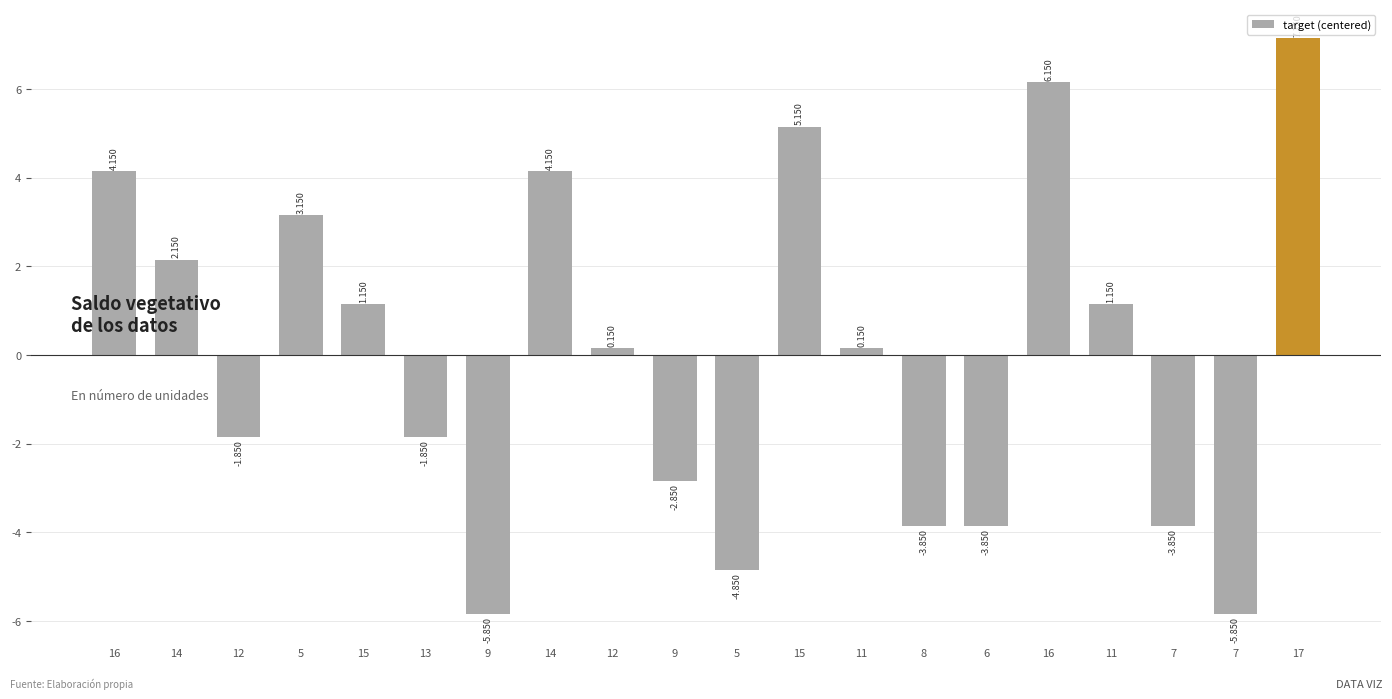

At which category does the chart reach its peak across all series?

17